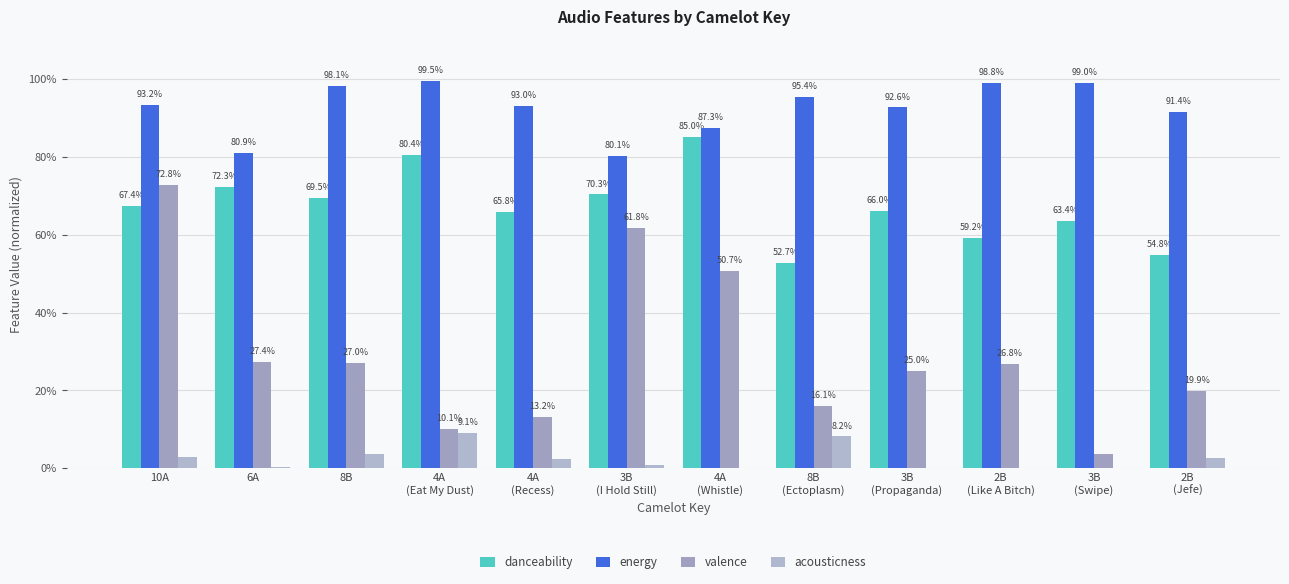

What position from the left is 4A
(Recess)?

5